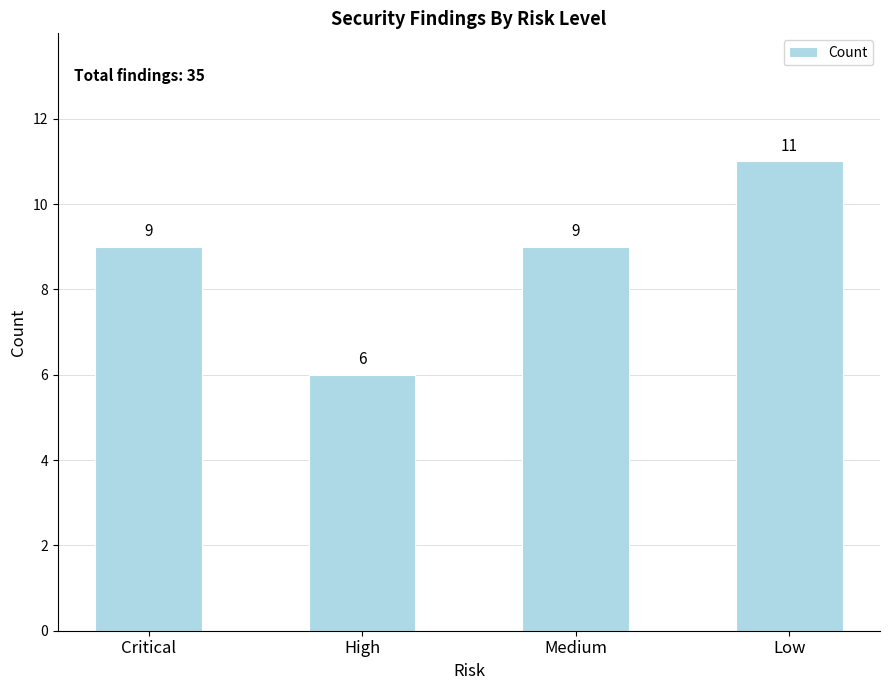

The value at Medium is 9. True or false?

True